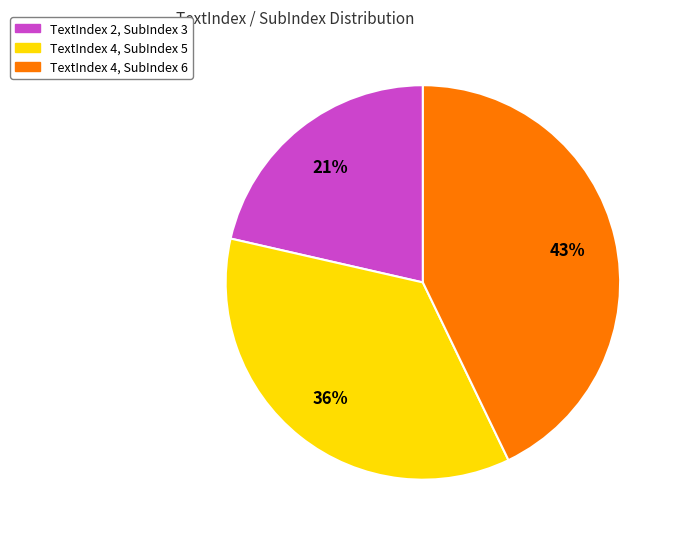

Is there a majority slice in this chart?

No